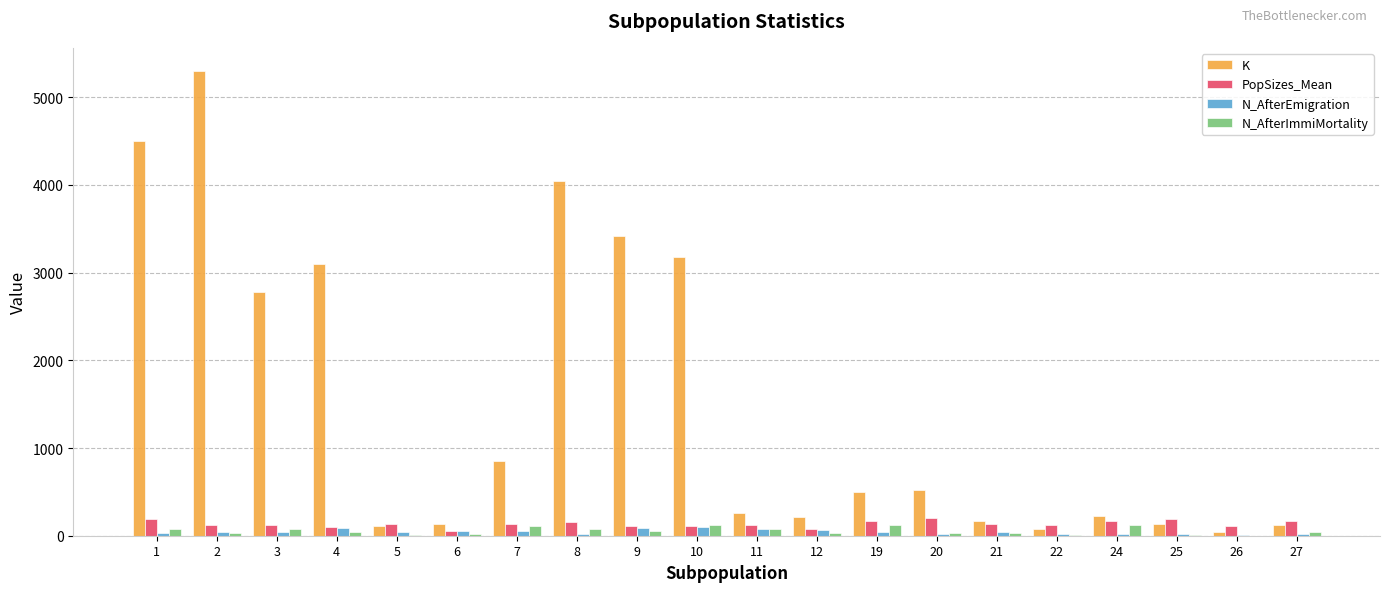

Between 4 and 26, which series saw the biggest shift?

K